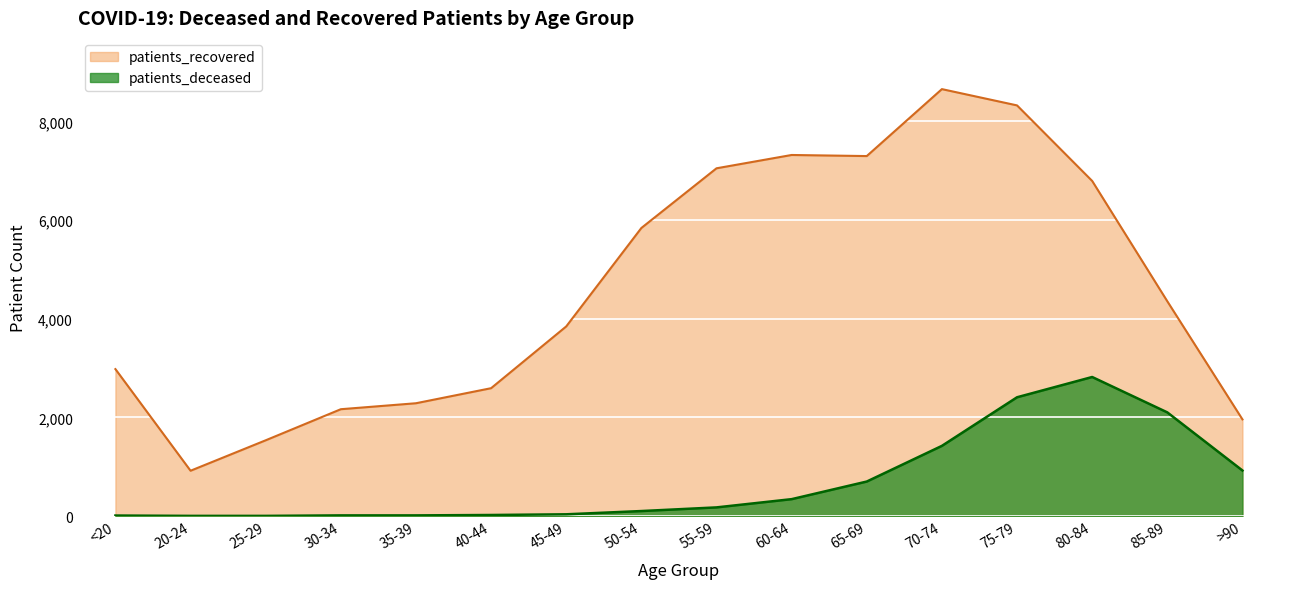

How many distinct data groups are displayed?

2